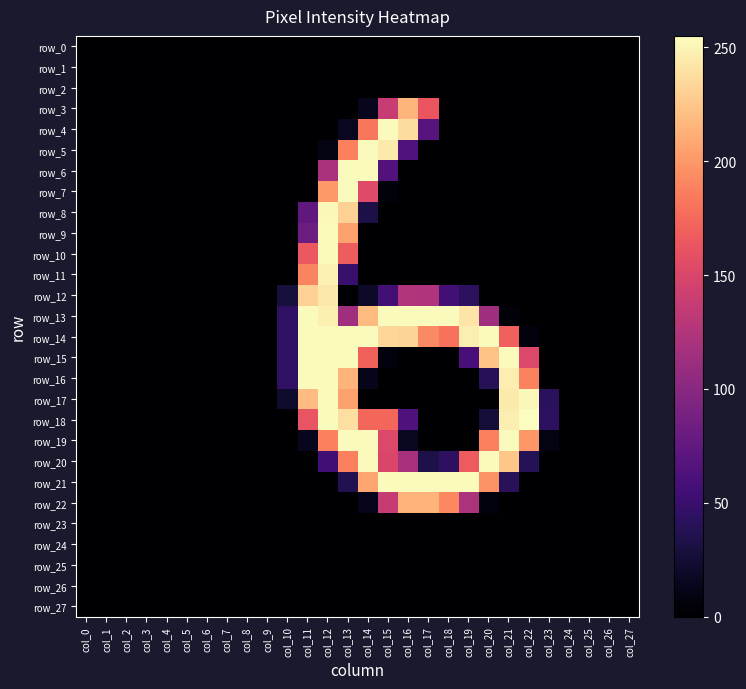

Which category has the highest value in the row_23 series?

col_0